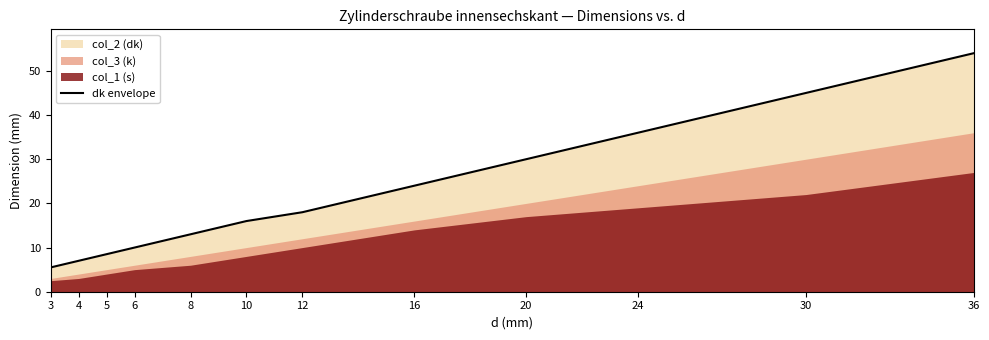

What is the value of the 11th point from the left?

45.0